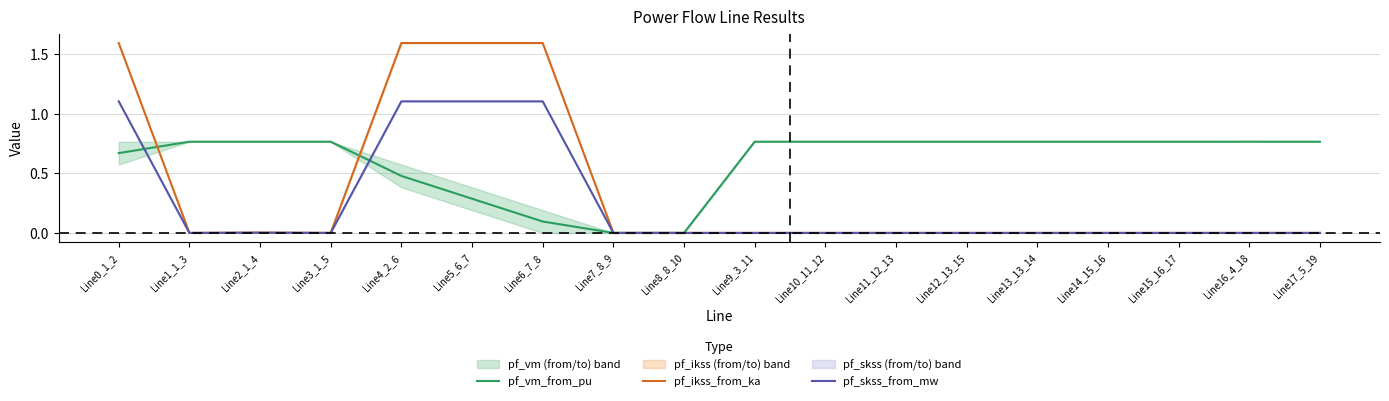

At how many categories does at least one series exceed 0?

16